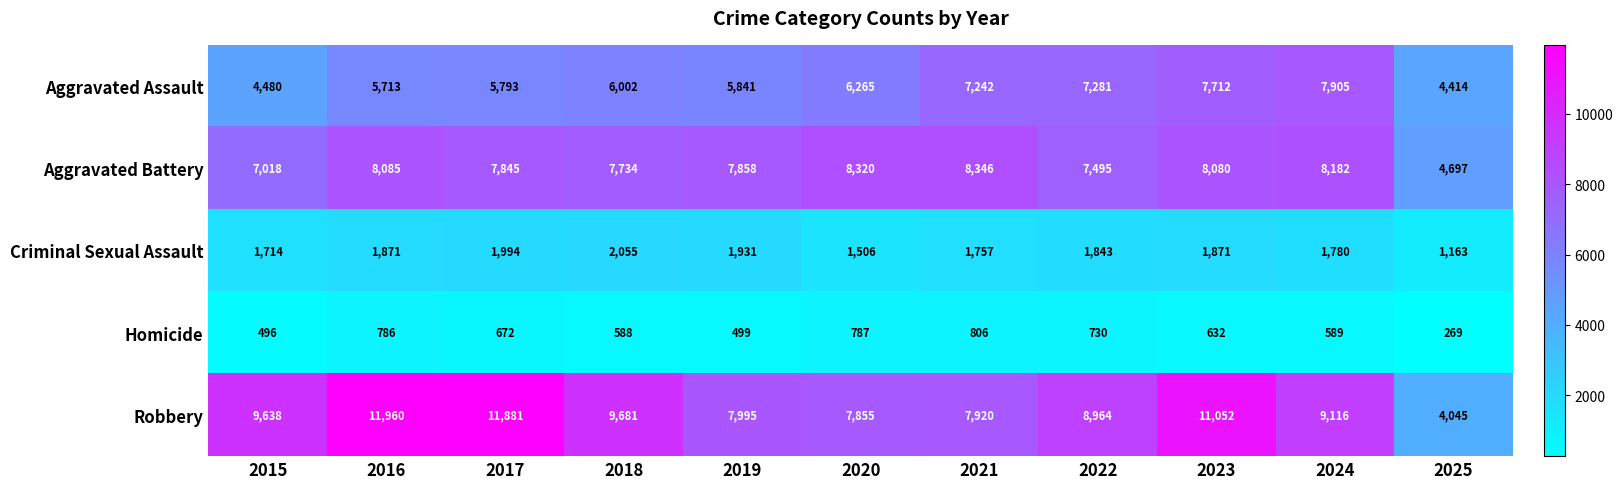

What is the sum of the Robbery values at 2016 and 2018?

21641